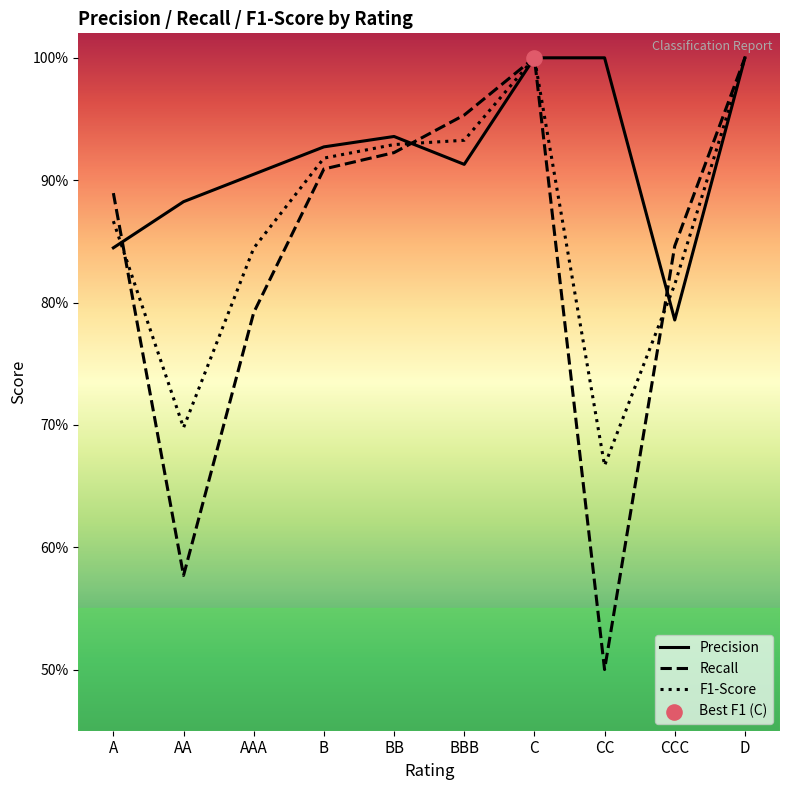

What is the total value across all series at C?

3.0